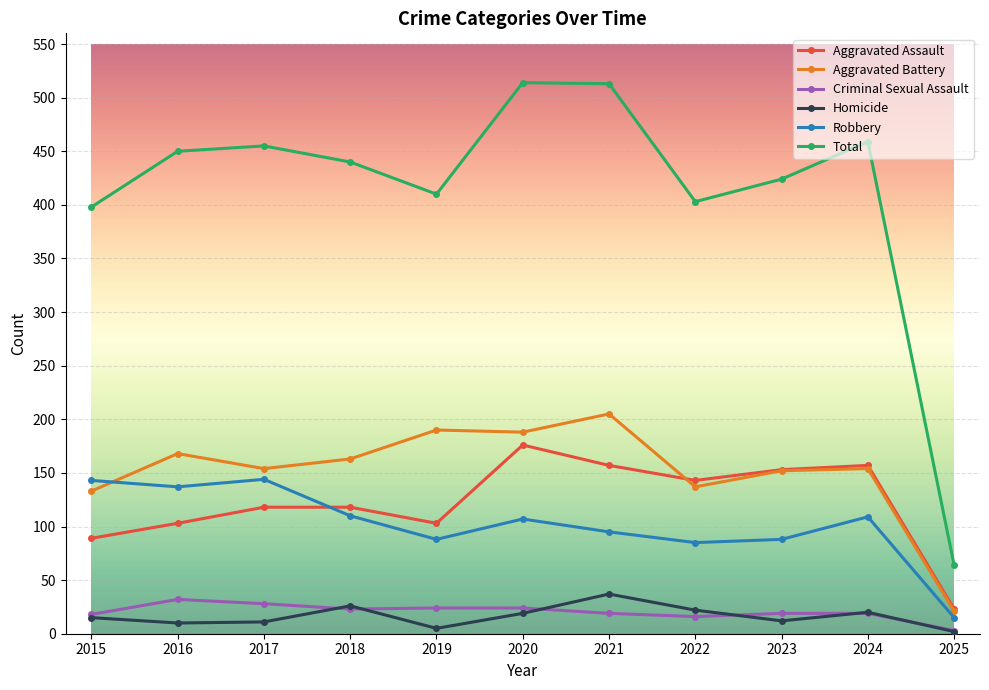

Which series has the largest range (max minus min)?

Total